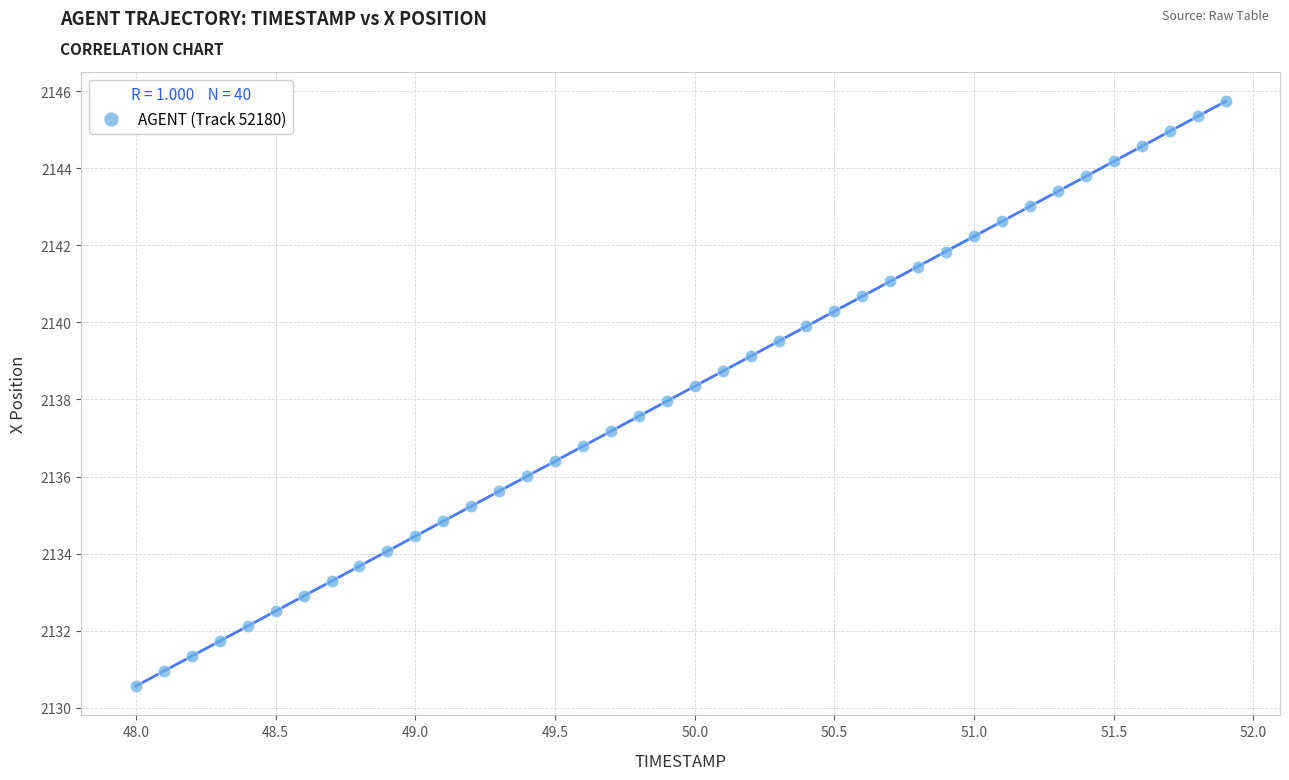

What is the range of X values (max minus min)?

3.9